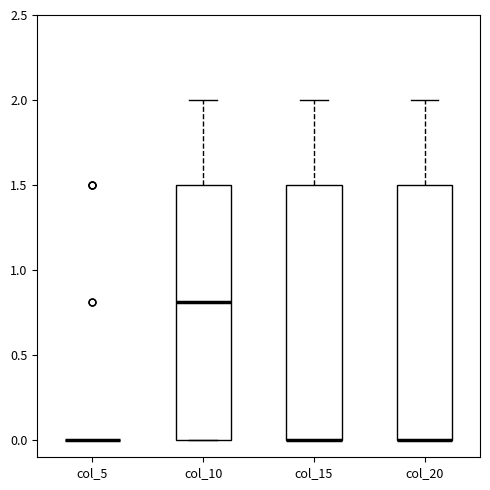

Where is the lower edge of the box for col_20 on the y-axis? The values are not printed on the chart, so give them approximately, as read against the axis.

0.0